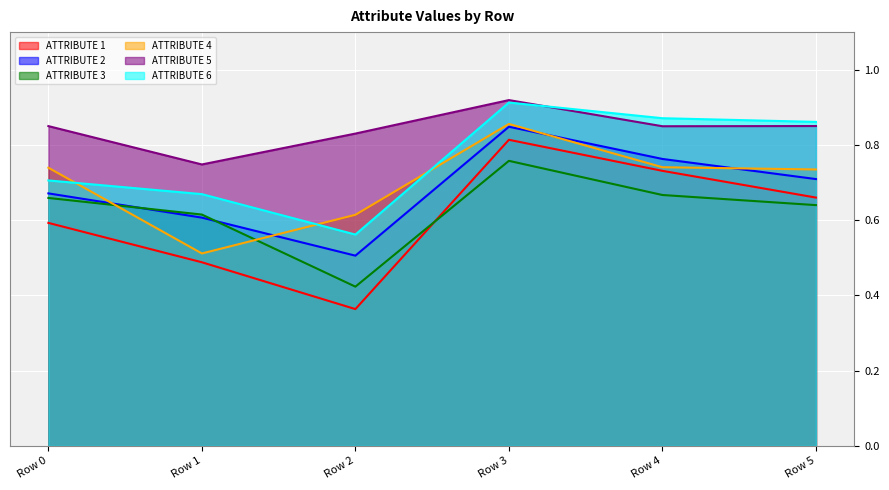

At which label does ATTRIBUTE 2 reach its minimum?

Row 2